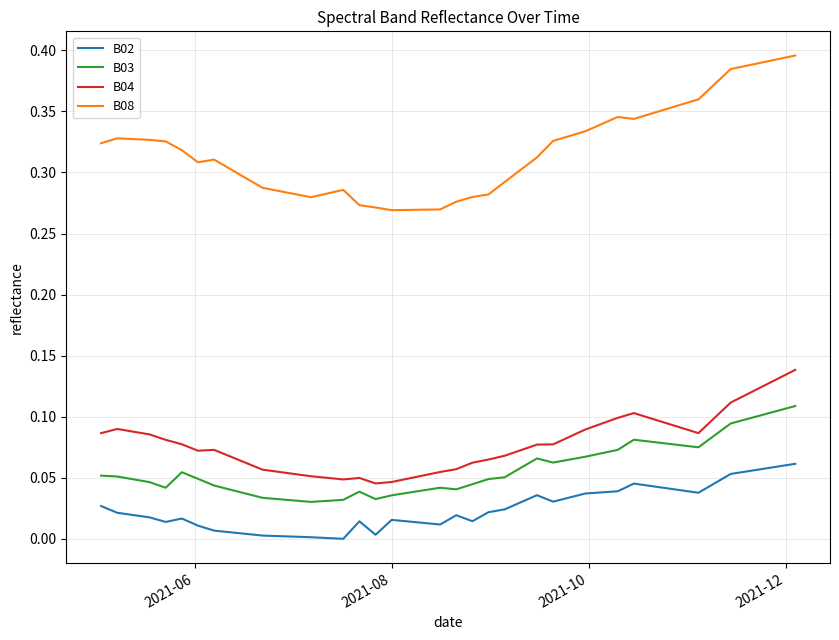

List the series in order of their peak value, highest first.

B08, B04, B03, B02